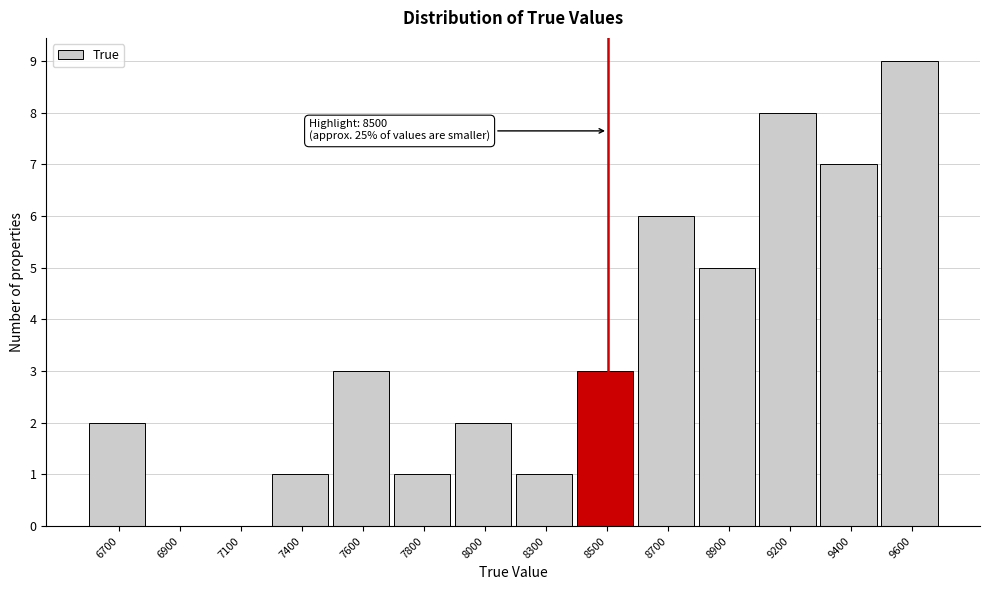

Reading right to left, list all the values displayed in this chart.

9600=9	9400=7	9200=8	8900=5	8700=6	8500=3	8300=1	8000=2	7800=1	7600=3	7400=1	7100=0	6900=0	6700=2